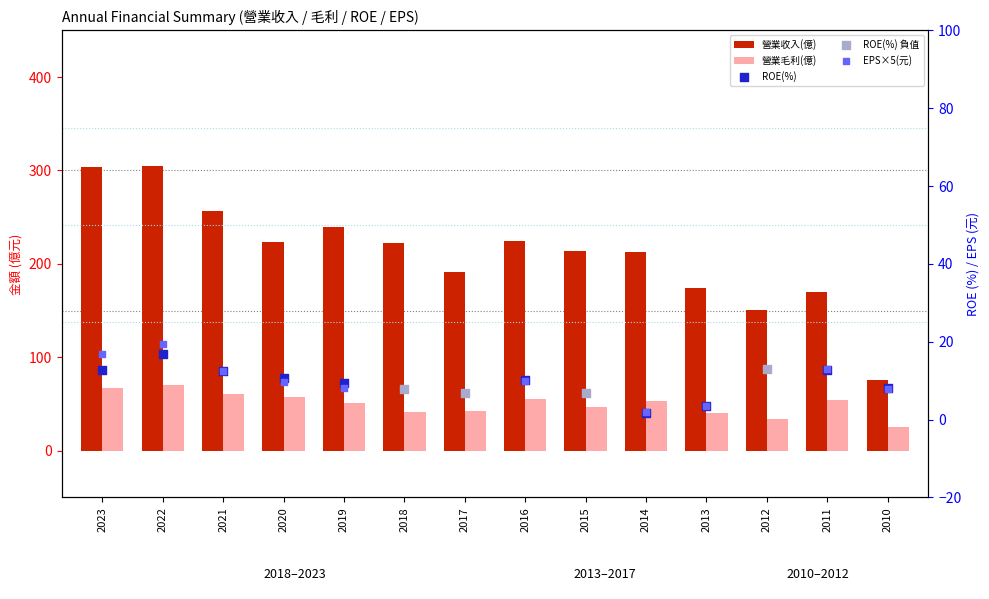

Which series contains the lowest Y value?

ROE(%)